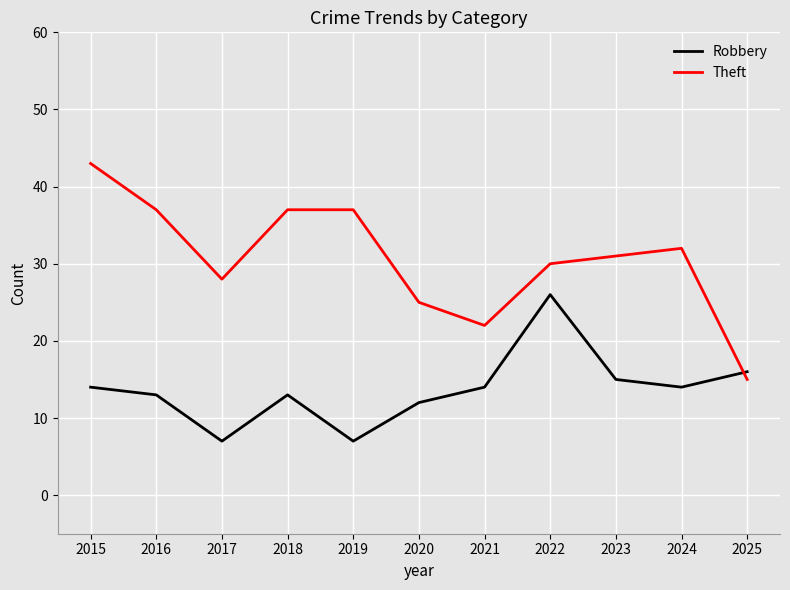

At how many categories does at least one series exceed 40?

1